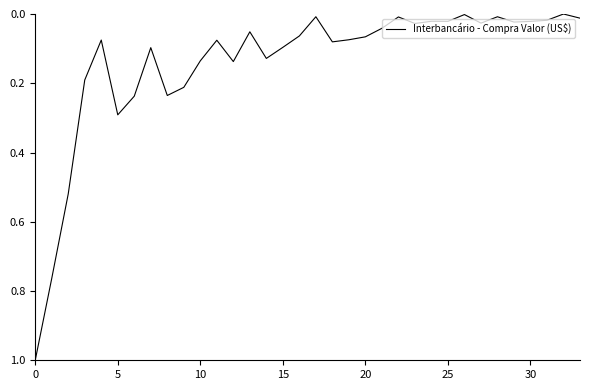

What is the maximum value shown in the chart?

1.0